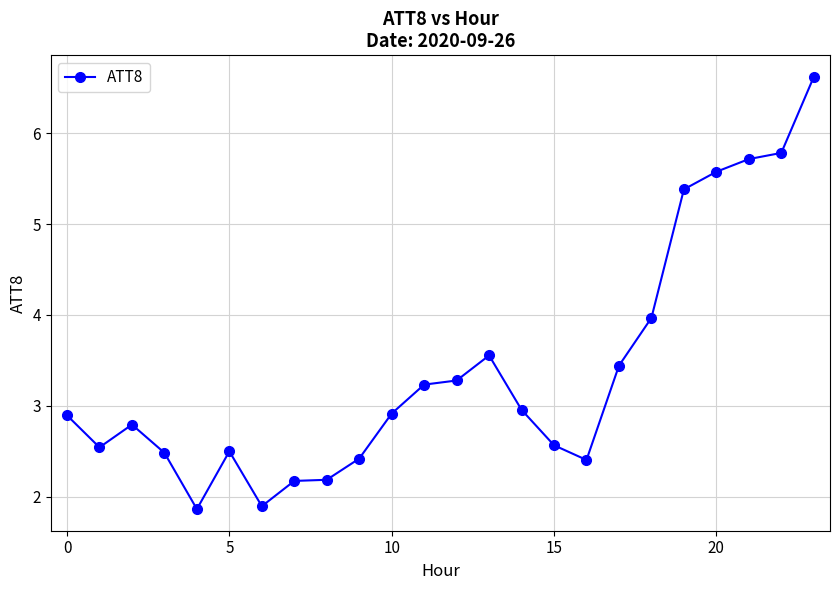

What is the value of the 14th point from the left?

3.6